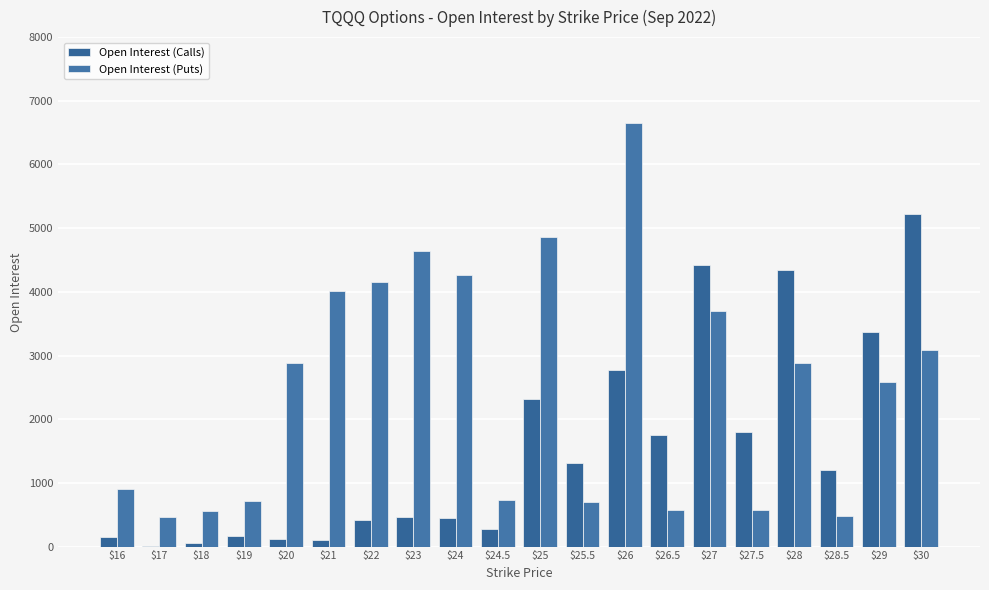

The value of Open Interest (Calls) at $25.5 is 1314. True or false?

True